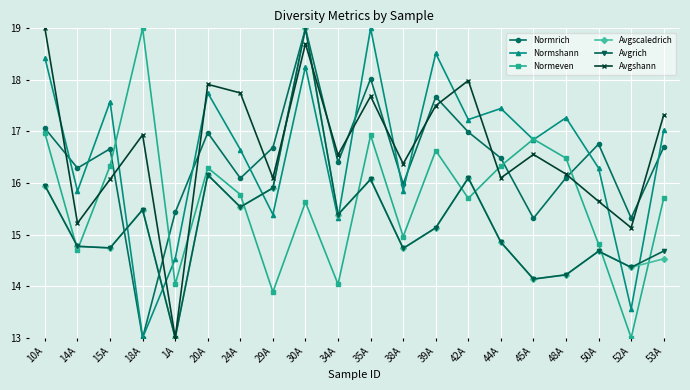

What is the total value across all series at 20A?

101.3